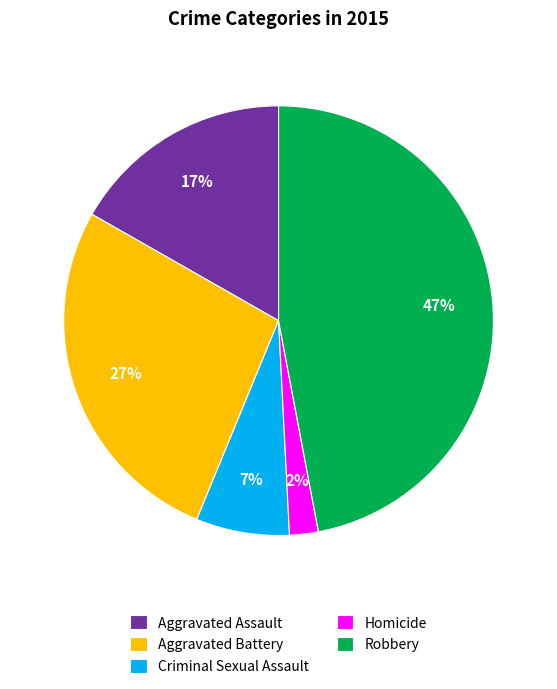

Between Aggravated Assault and Criminal Sexual Assault, which is larger?

Aggravated Assault